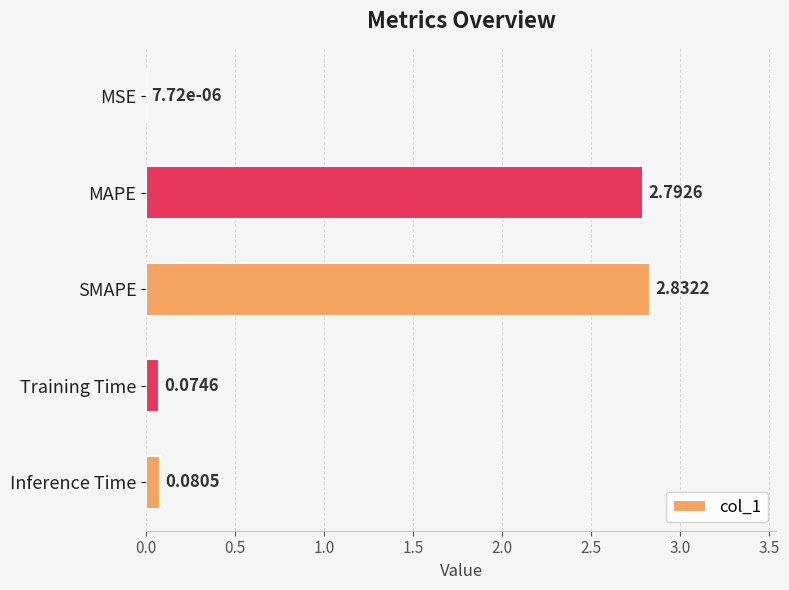

Which label corresponds to the largest value in the chart?

SMAPE